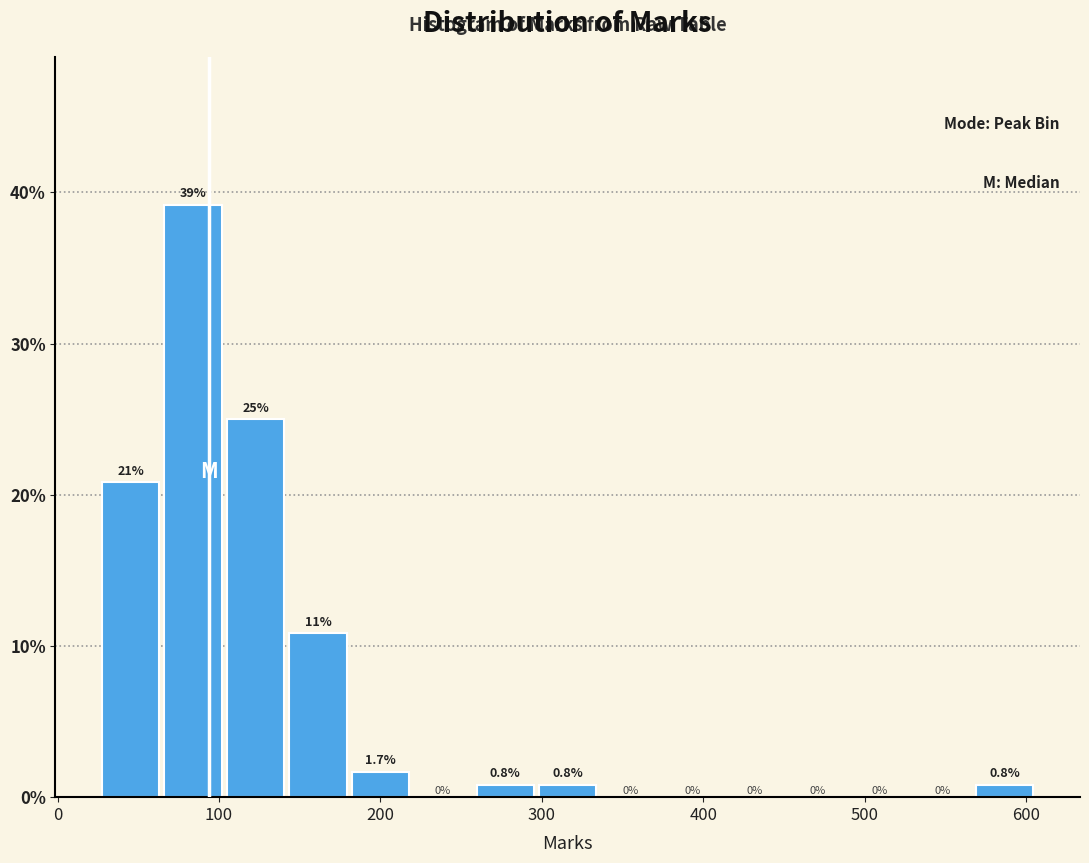

Read against the x-axis, roughly where is the centre of the tallest bar?

80